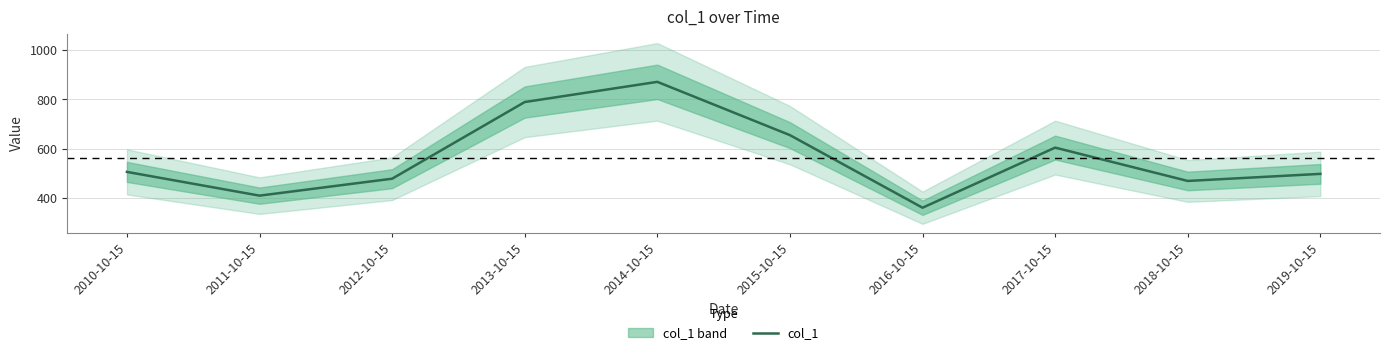

Reading left to right, transcribe all the data shown in this chart.

2010-10-15=507.0	2011-10-15=411.0	2012-10-15=479.5	2013-10-15=789.5	2014-10-15=871.1	2015-10-15=655.6	2016-10-15=362.1	2017-10-15=605.2	2018-10-15=470.4	2019-10-15=499.0